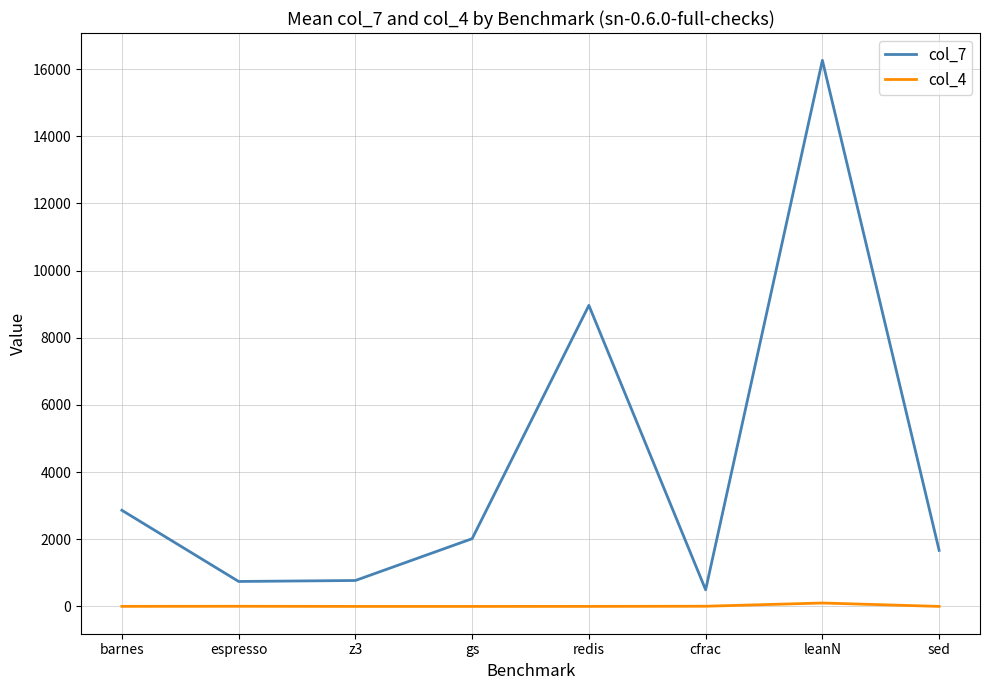

Which label corresponds to the largest value in the chart?

leanN